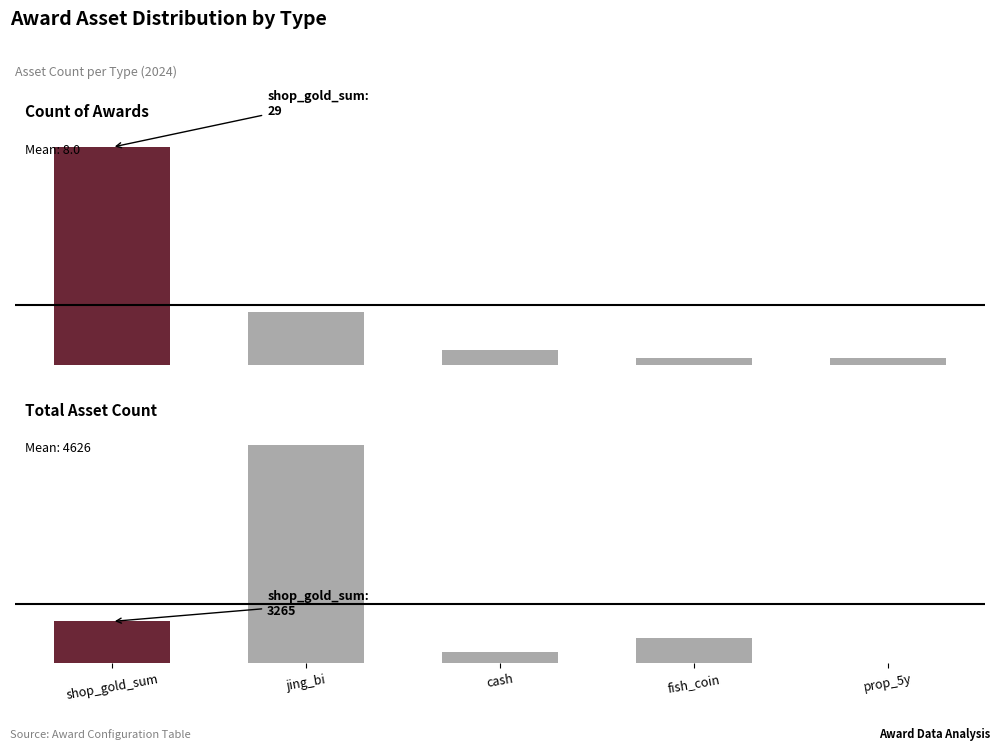

What is the difference between the maximum and second lowest values in the Total Asset Count series?

16134